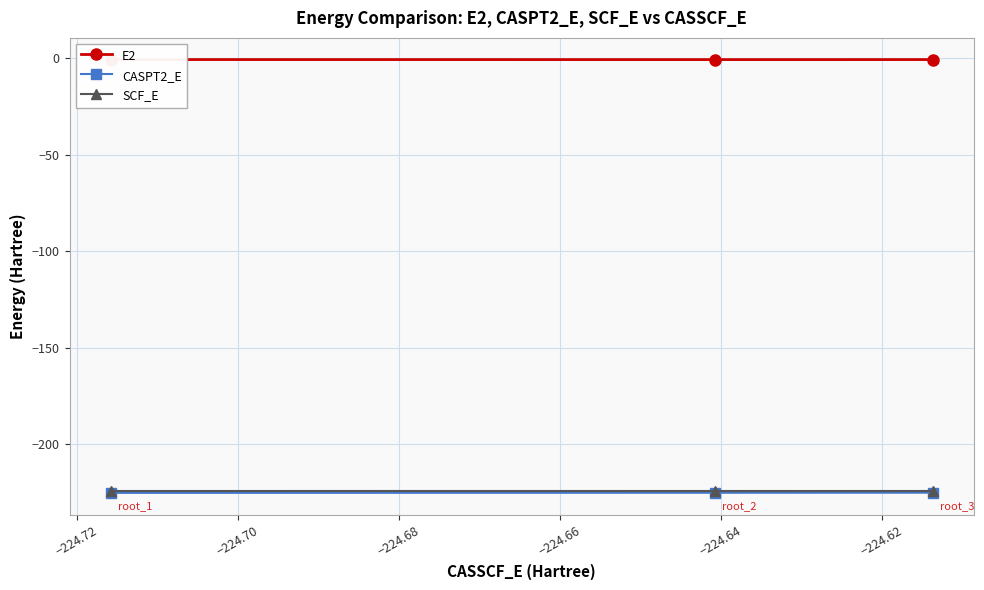

Reading left to right, list all the values displayed in this chart.

E2: -0.6	-0.6	-0.6
CASPT2_E: -225.3	-225.2	-225.2
SCF_E: -224.5	-224.5	-224.5